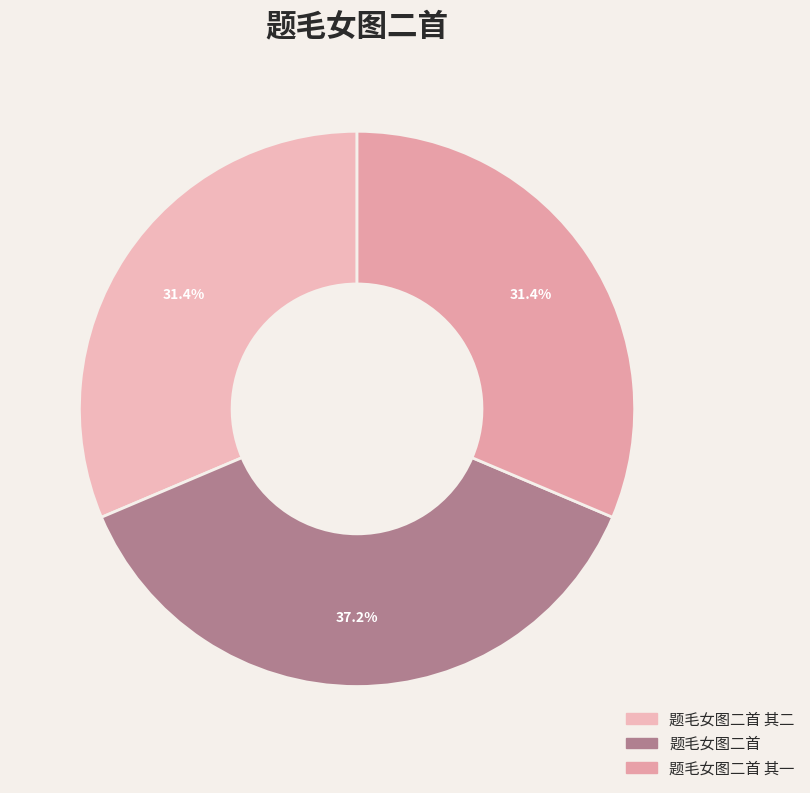

To the nearest percent, what percentage of the pie is 题毛女图二首 其一?

31%